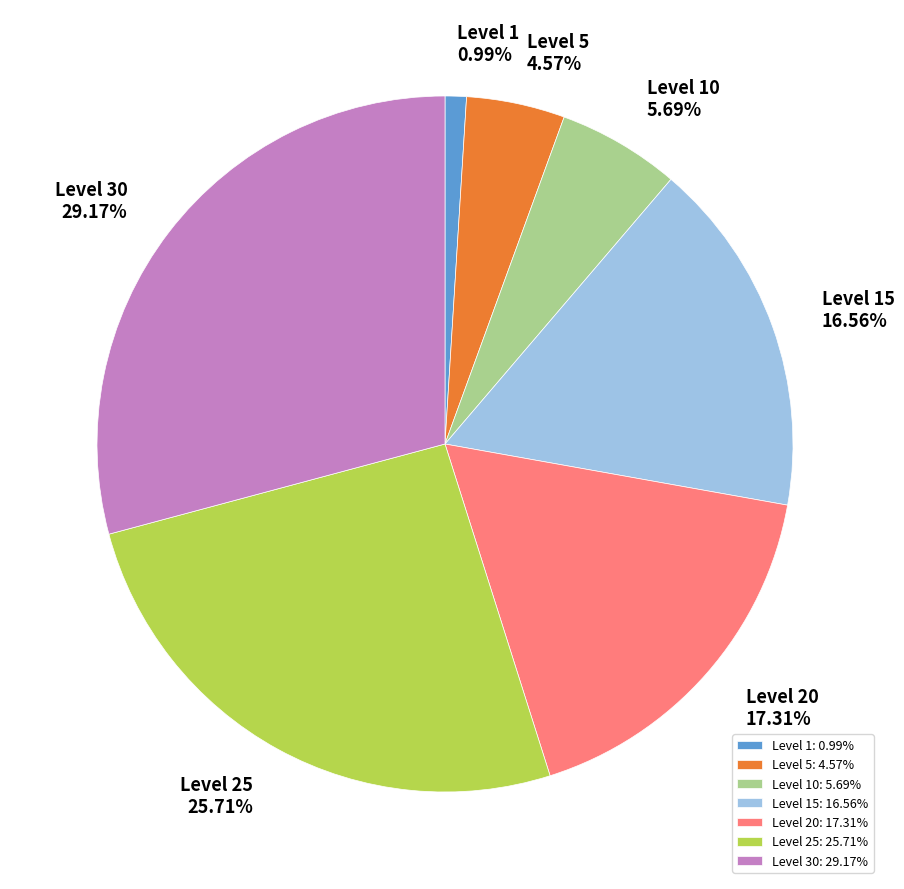

How many slices are in this pie chart?

7